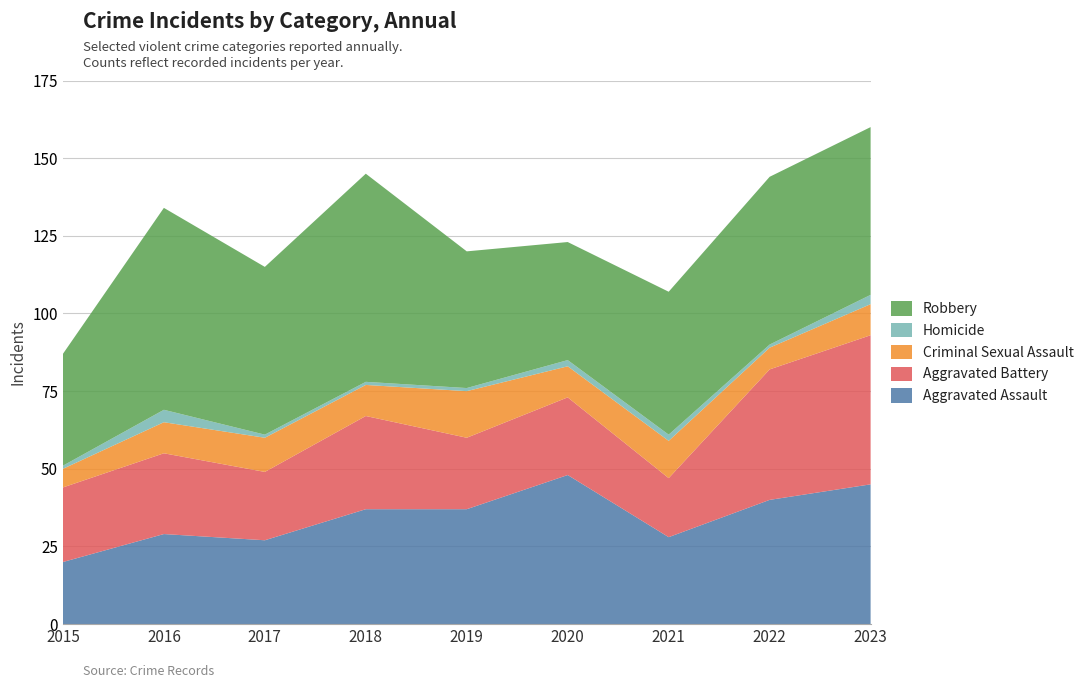

Reading left to right, what are all the values shown in this chart?

Aggravated Assault: 20	29	27	37	37	48	28	40	45
Aggravated Battery: 24	26	22	30	23	25	19	42	48
Criminal Sexual Assault: 6	10	11	10	15	10	12	7	10
Homicide: 1	4	1	1	1	2	2	1	3
Robbery: 36	65	54	67	44	38	46	54	54